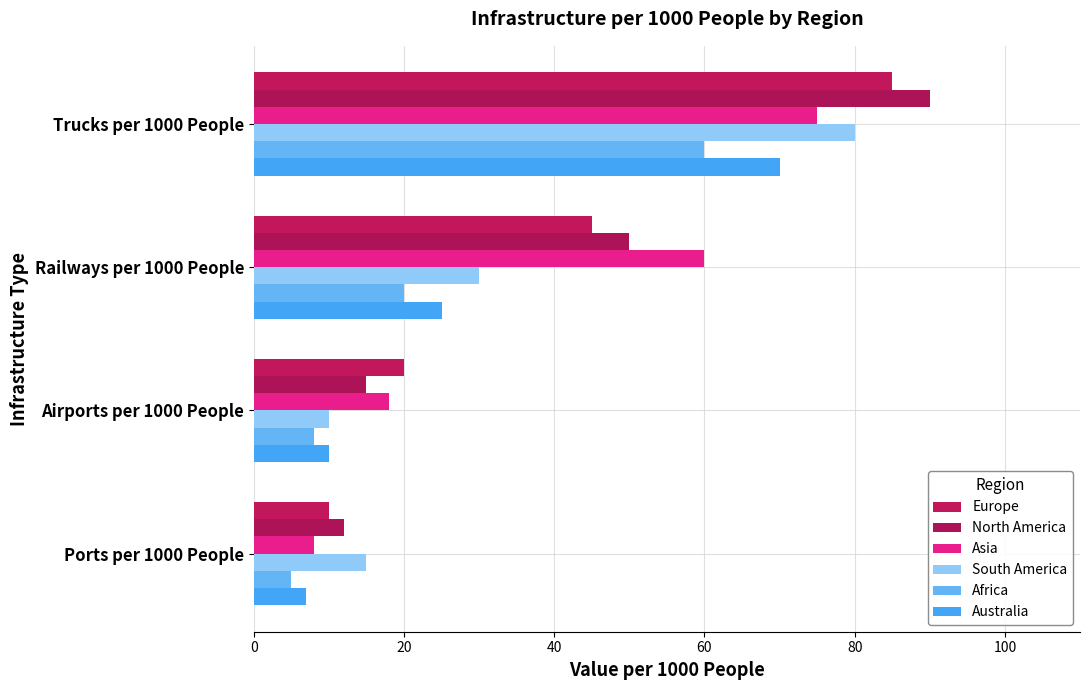

Which series has the largest range (max minus min)?

North America